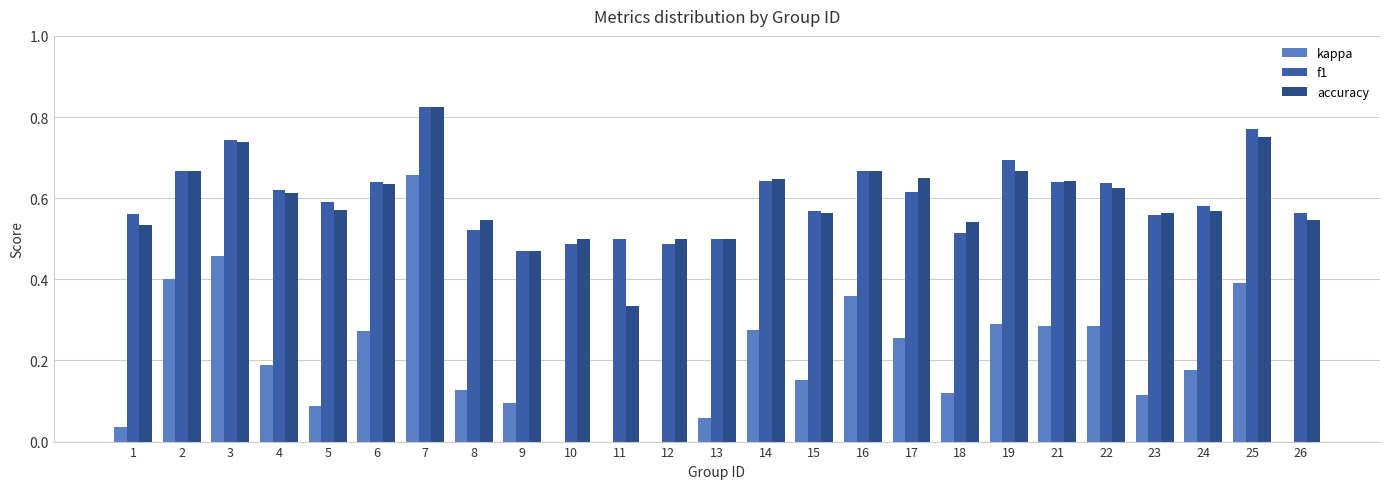

Reading left to right, extract all data points from this chart.

kappa: 1=0.0	2=0.4	3=0.5	4=0.2	5=0.1	6=0.3	7=0.7	8=0.1	9=0.1	10=0.0	11=0.0	12=0.0	13=0.1	14=0.3	15=0.2	16=0.4	17=0.3	18=0.1	19=0.3	21=0.3	22=0.3	23=0.1	24=0.2	25=0.4	26=-0.0
f1: 1=0.6	2=0.7	3=0.7	4=0.6	5=0.6	6=0.6	7=0.8	8=0.5	9=0.5	10=0.5	11=0.5	12=0.5	13=0.5	14=0.6	15=0.6	16=0.7	17=0.6	18=0.5	19=0.7	21=0.6	22=0.6	23=0.6	24=0.6	25=0.8	26=0.6
accuracy: 1=0.5	2=0.7	3=0.7	4=0.6	5=0.6	6=0.6	7=0.8	8=0.5	9=0.5	10=0.5	11=0.3	12=0.5	13=0.5	14=0.6	15=0.6	16=0.7	17=0.7	18=0.5	19=0.7	21=0.6	22=0.6	23=0.6	24=0.6	25=0.8	26=0.5